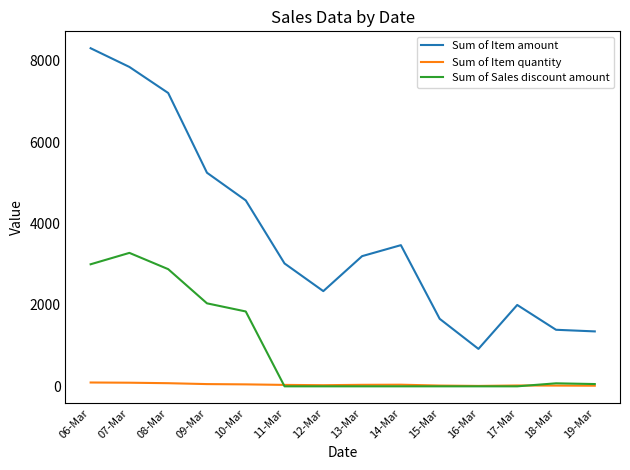

Rank the series by their average value, from lowest to highest.

Sum of Item quantity, Sum of Sales discount amount, Sum of Item amount